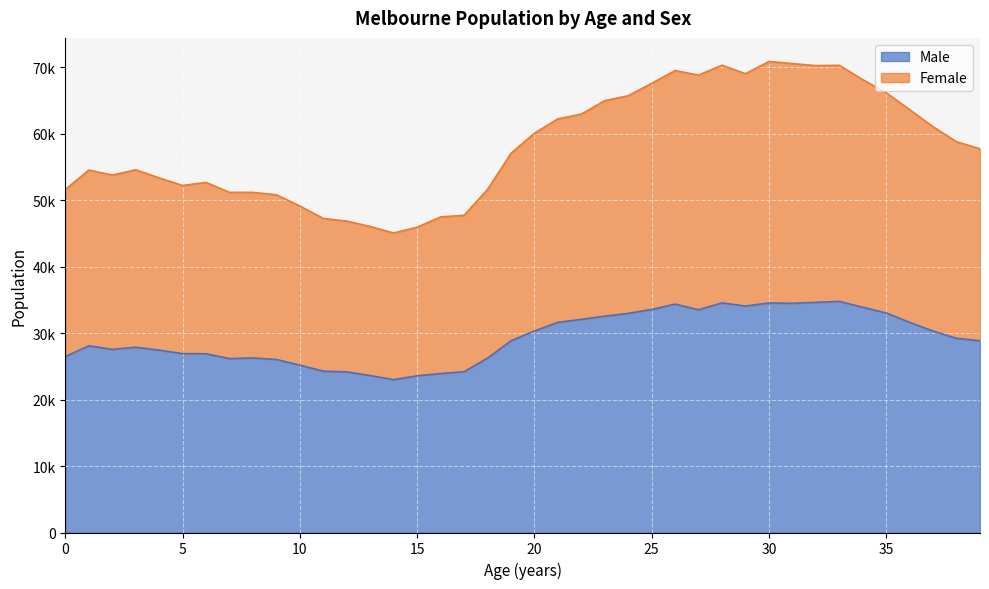

Is it true that Female equals 68170 at 34?

True